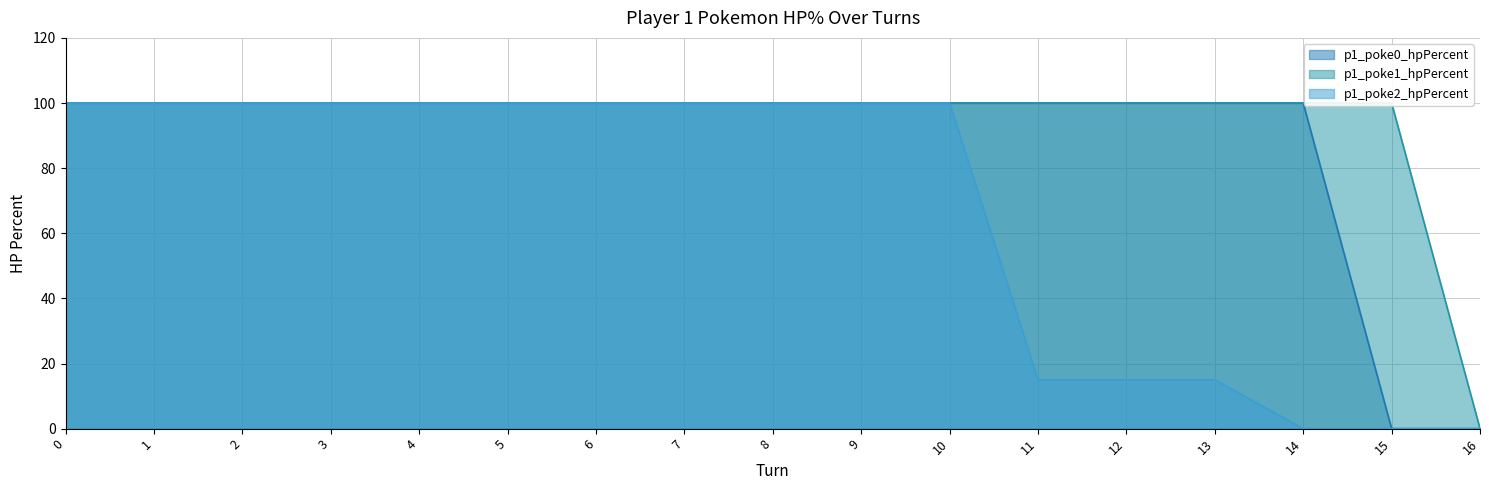

Which series has the largest range (max minus min)?

p1_poke0_hpPercent